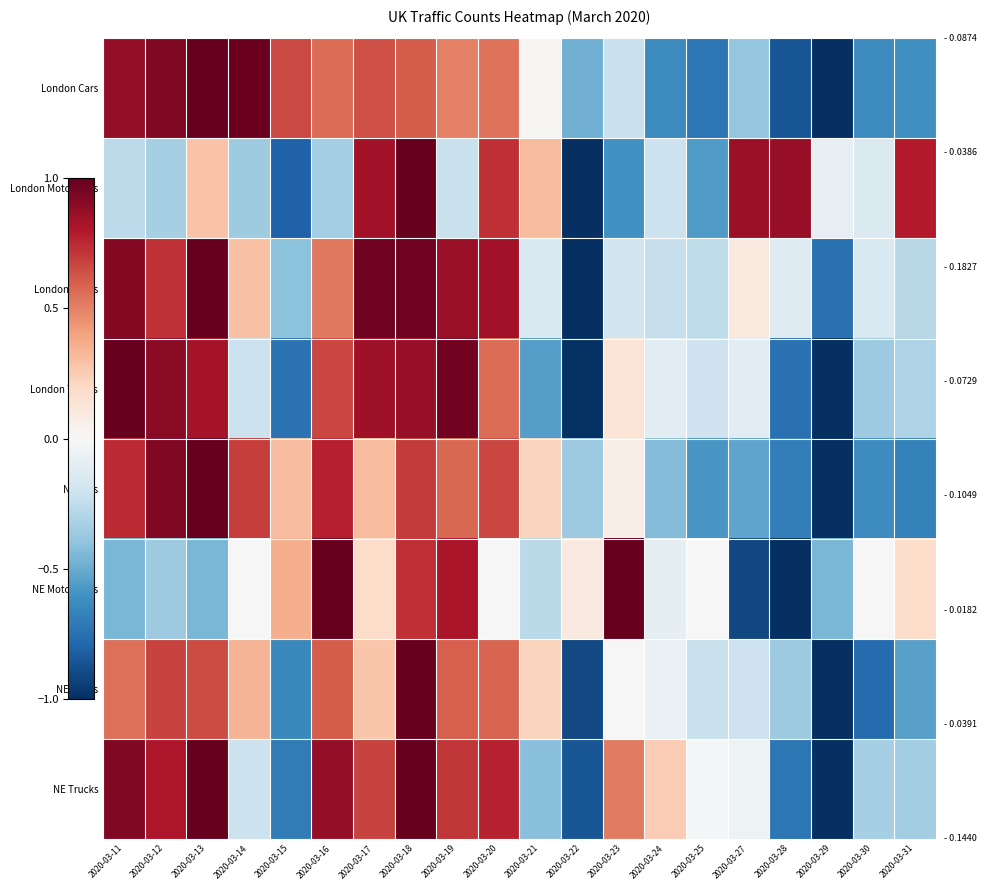

Which label corresponds to the largest value in the chart?

2020-03-13